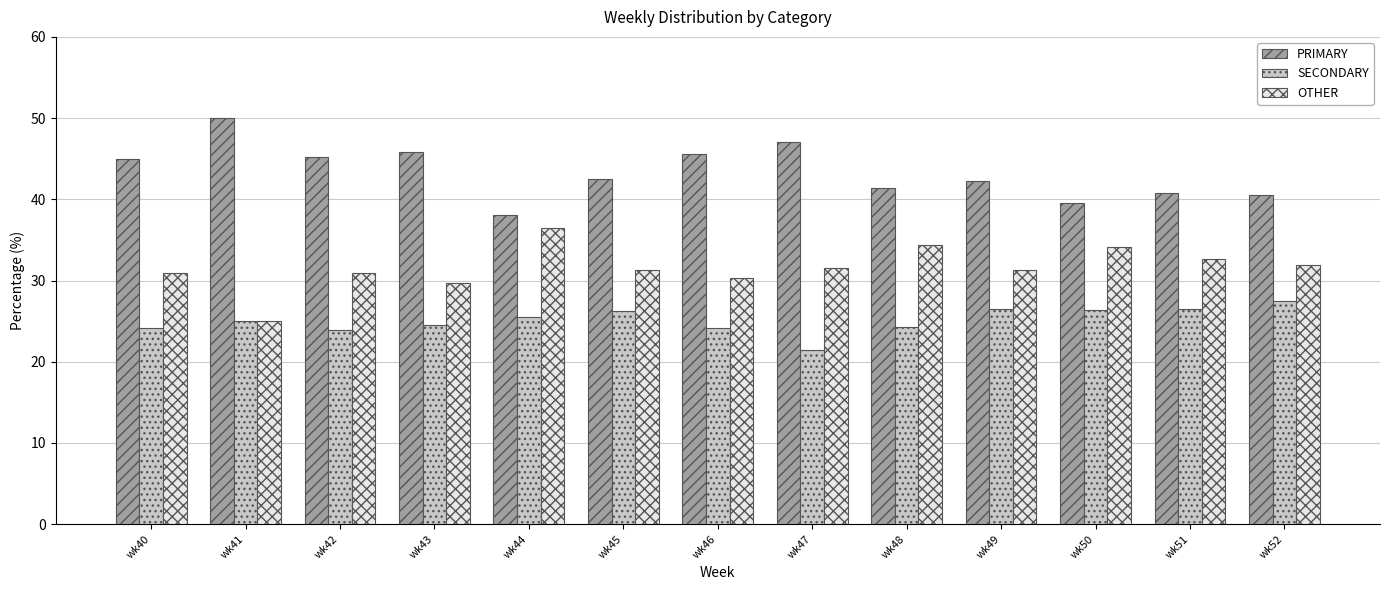

What is the sum of the OTHER values at wk41 and wk45?

56.3